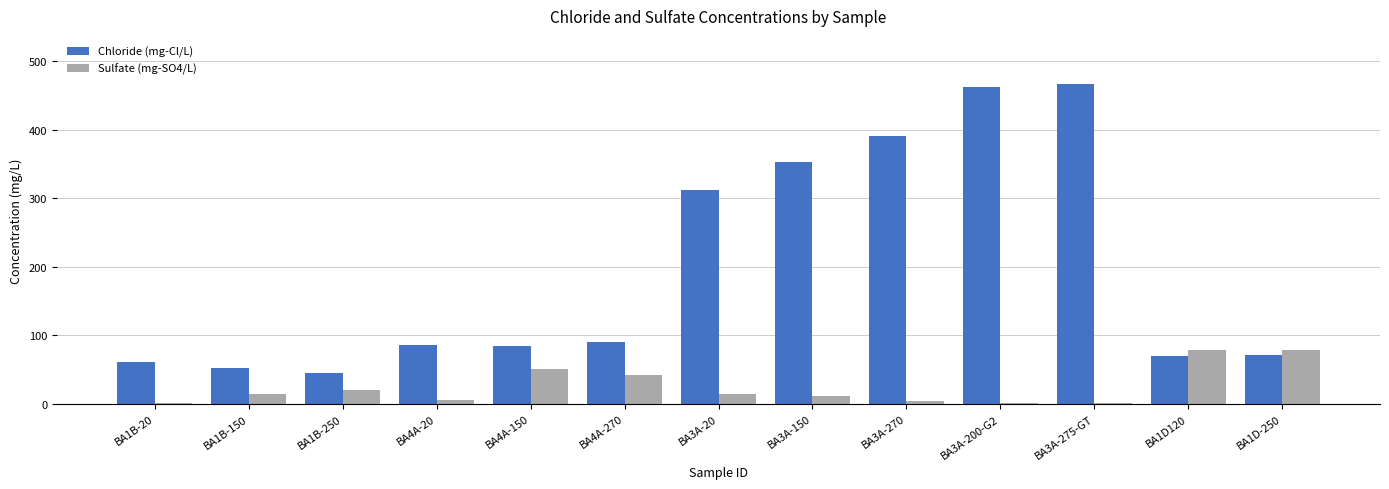

What is the greatest value displayed?

466.7